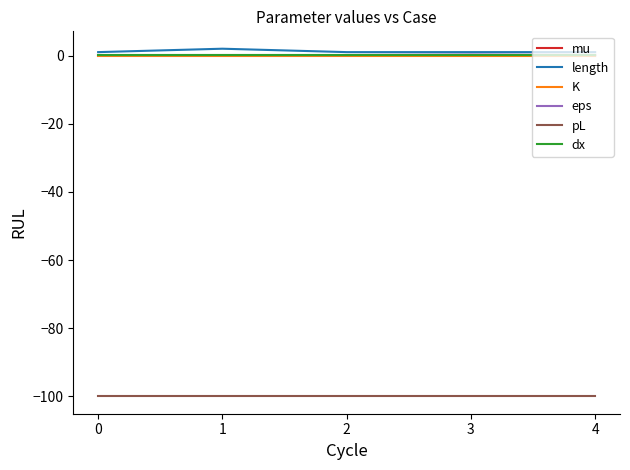

Is the value of mu at 4 greater than the value of pL at 1?

Yes